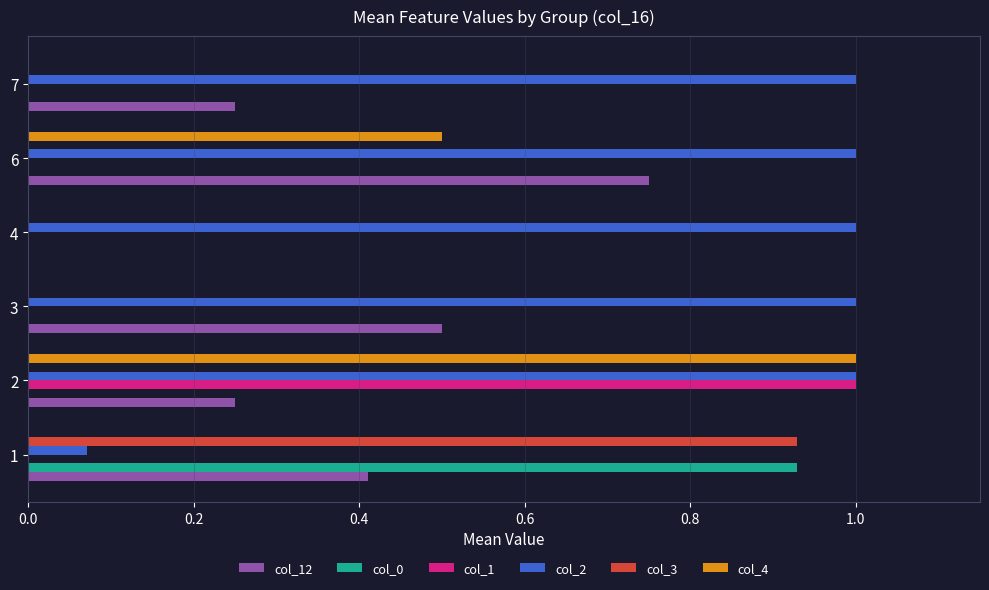

What is the sum of the col_12 values at 3 and 4?

0.5